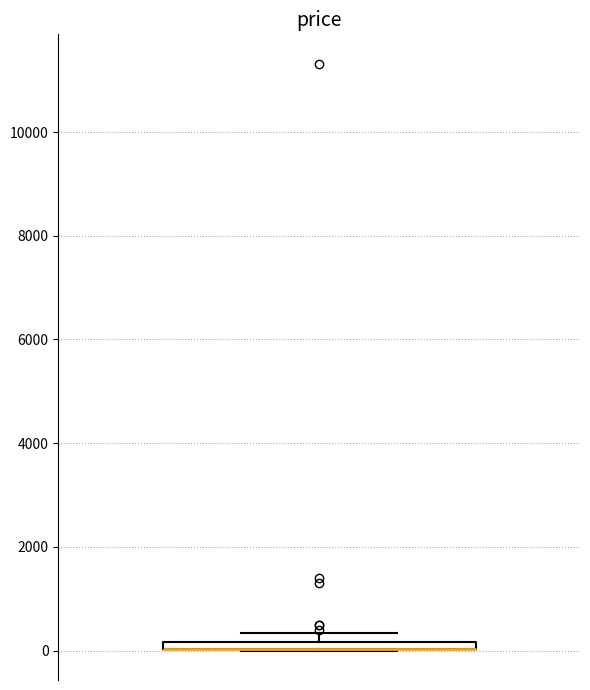

Where is the upper edge of the box on the y-axis? The values are not printed on the chart, so give them approximately, as read against the axis.

200